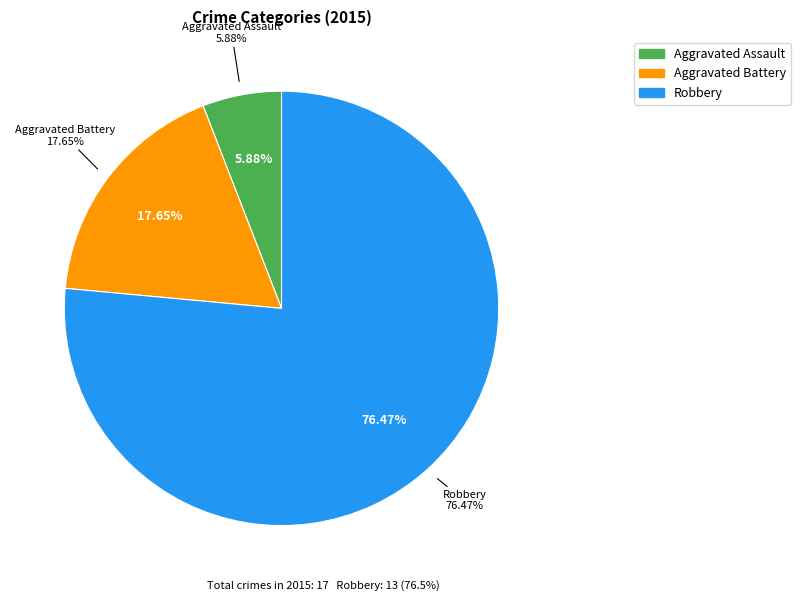

Count the number of slices in the pie.

3